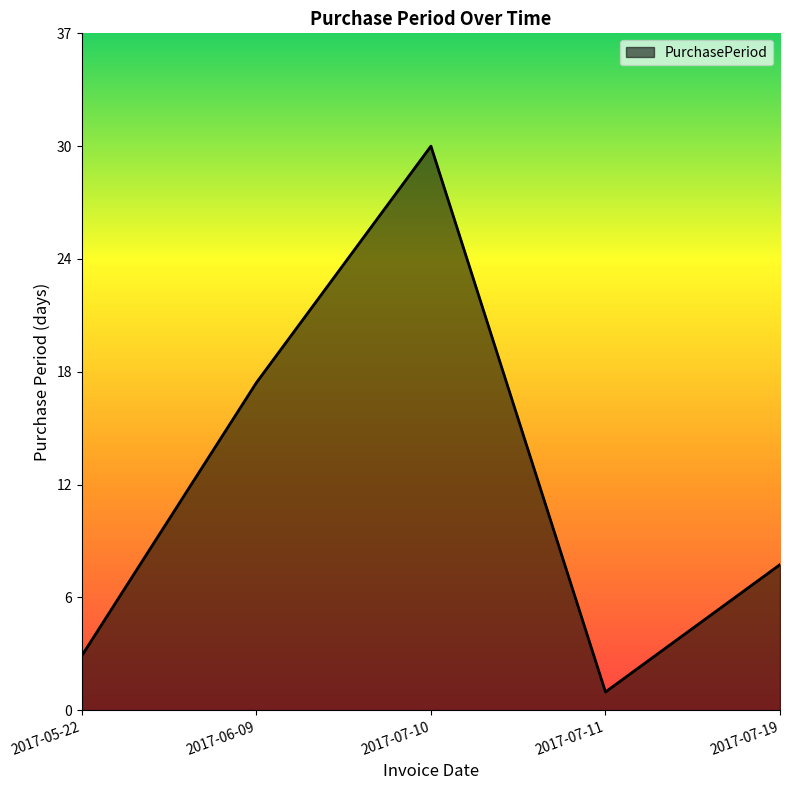

Approximately how many times larger is the value at 2017-05-22 compared to 2017-07-19?

0.4